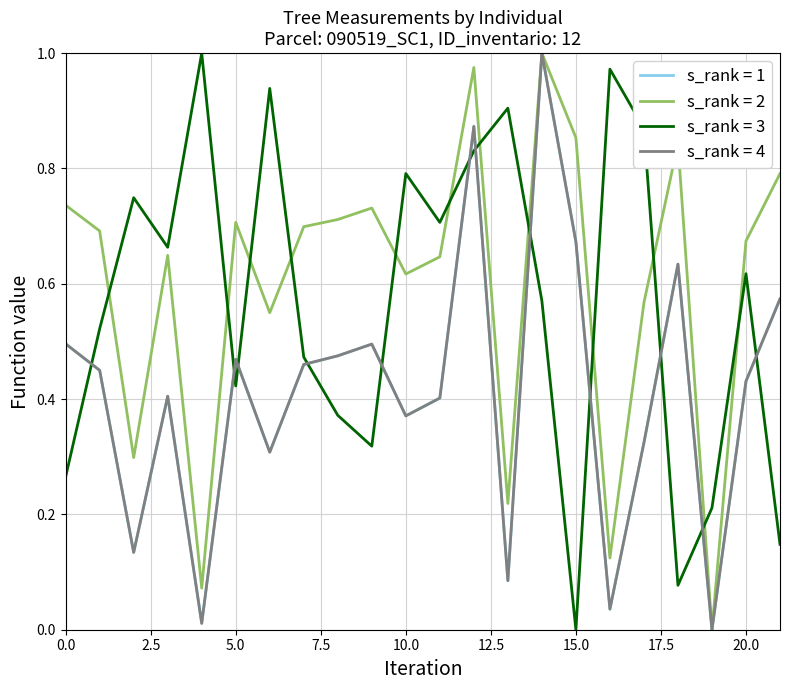

True or false: s_rank = 2 and s_rank = 3 cross at least once.

True